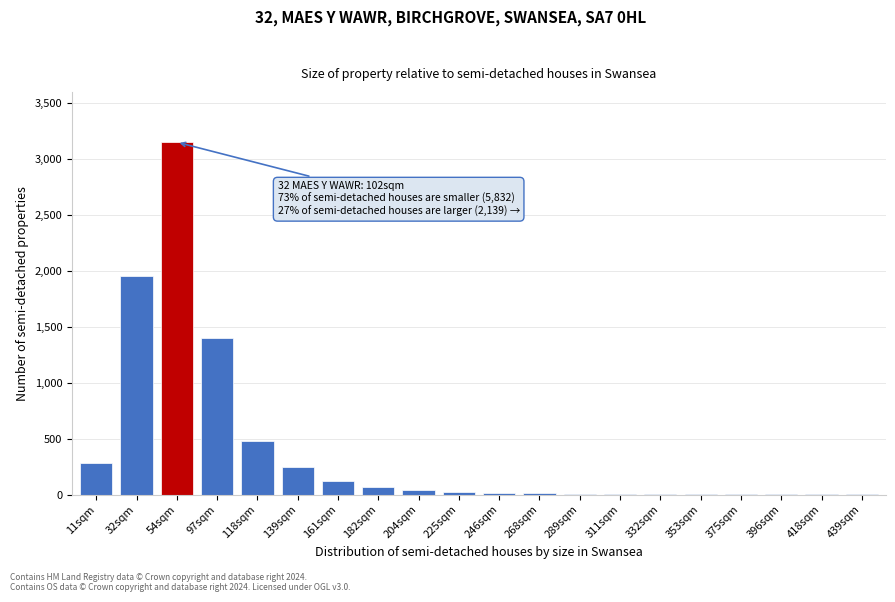

What is the maximum value shown in the chart?

3150